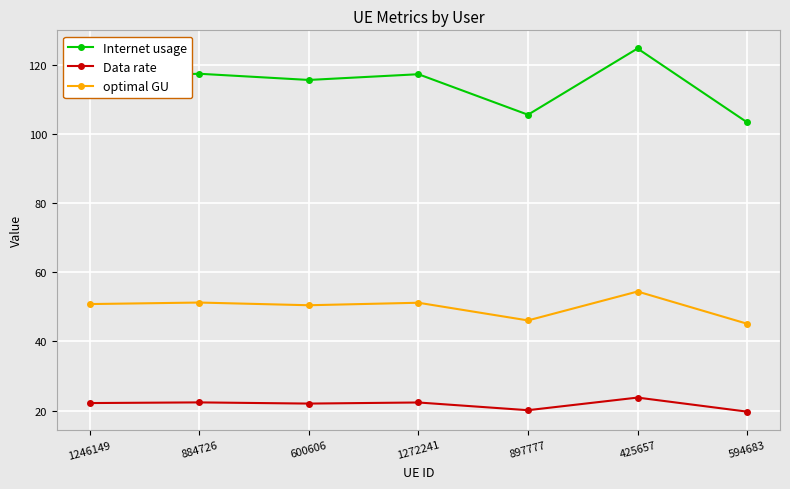

What is the total value across all series at 425657?

202.8